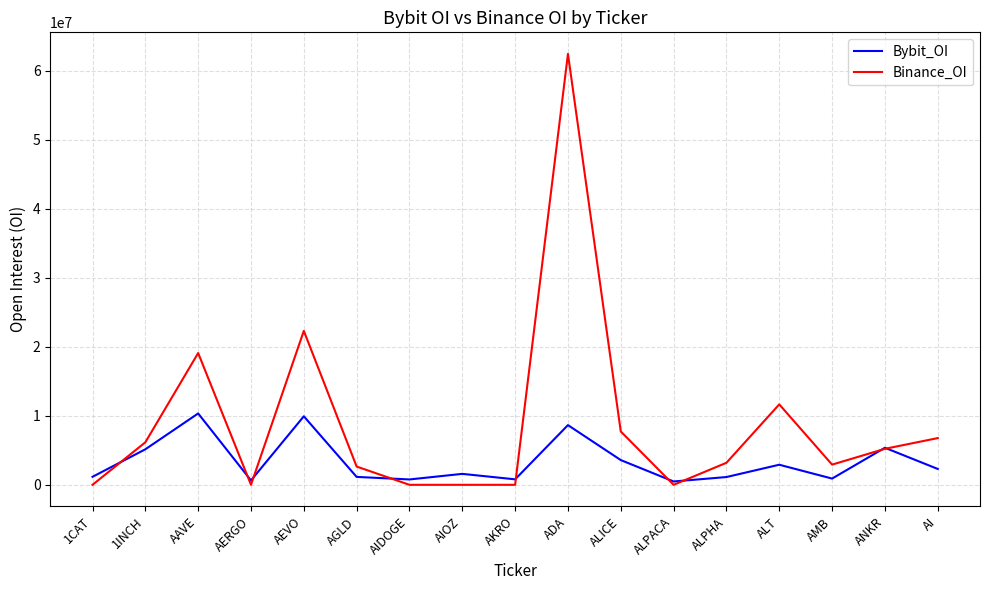

How many lines are shown in the chart?

2